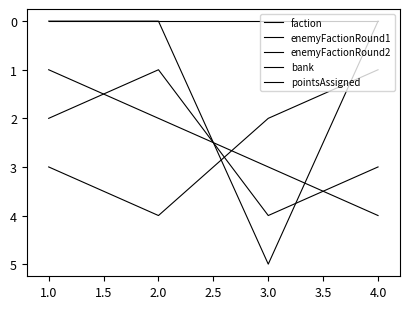

Where do faction and bank first cross each other?

2.0 and 3.0